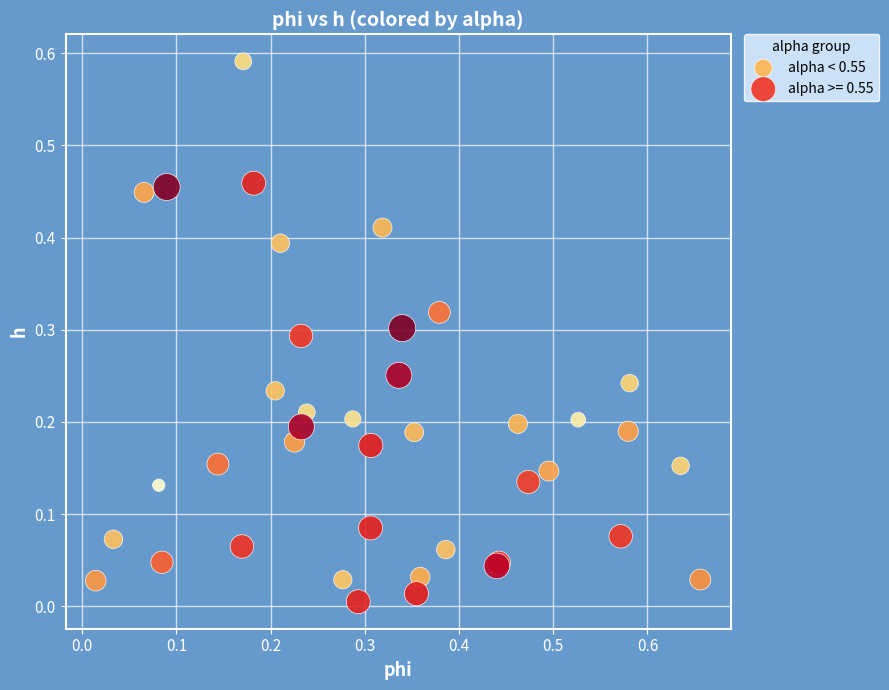

Which series has the largest Y range (max minus min)?

alpha < 0.55